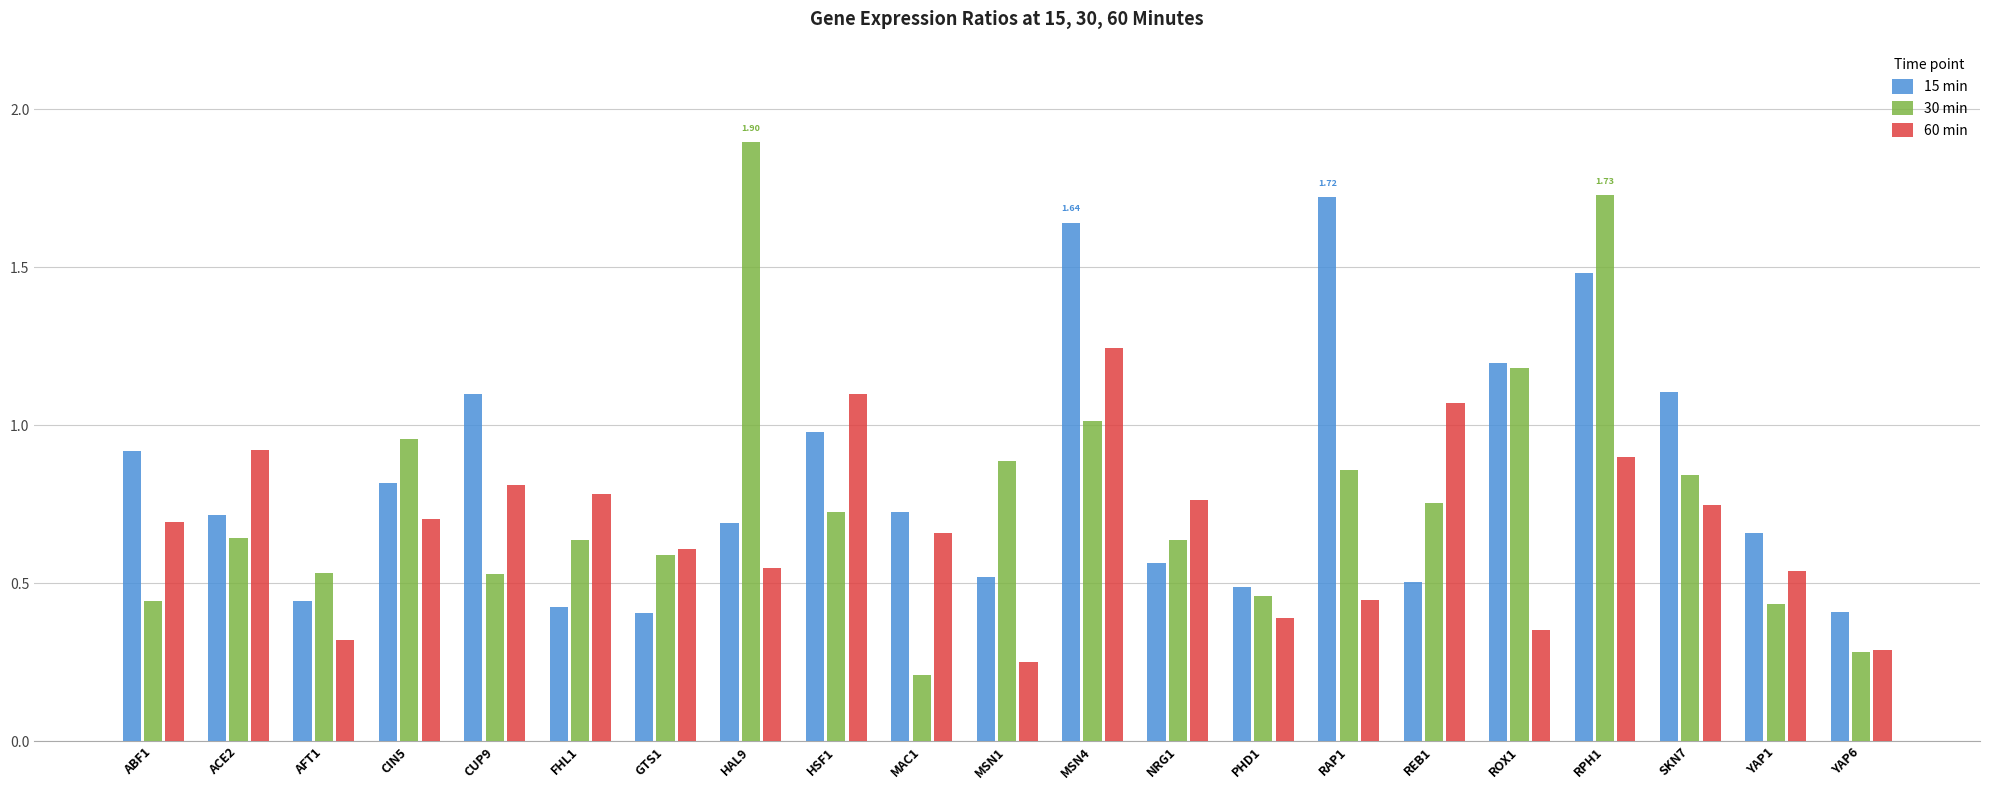

Which category has the highest value in the 60 min series?

MSN4